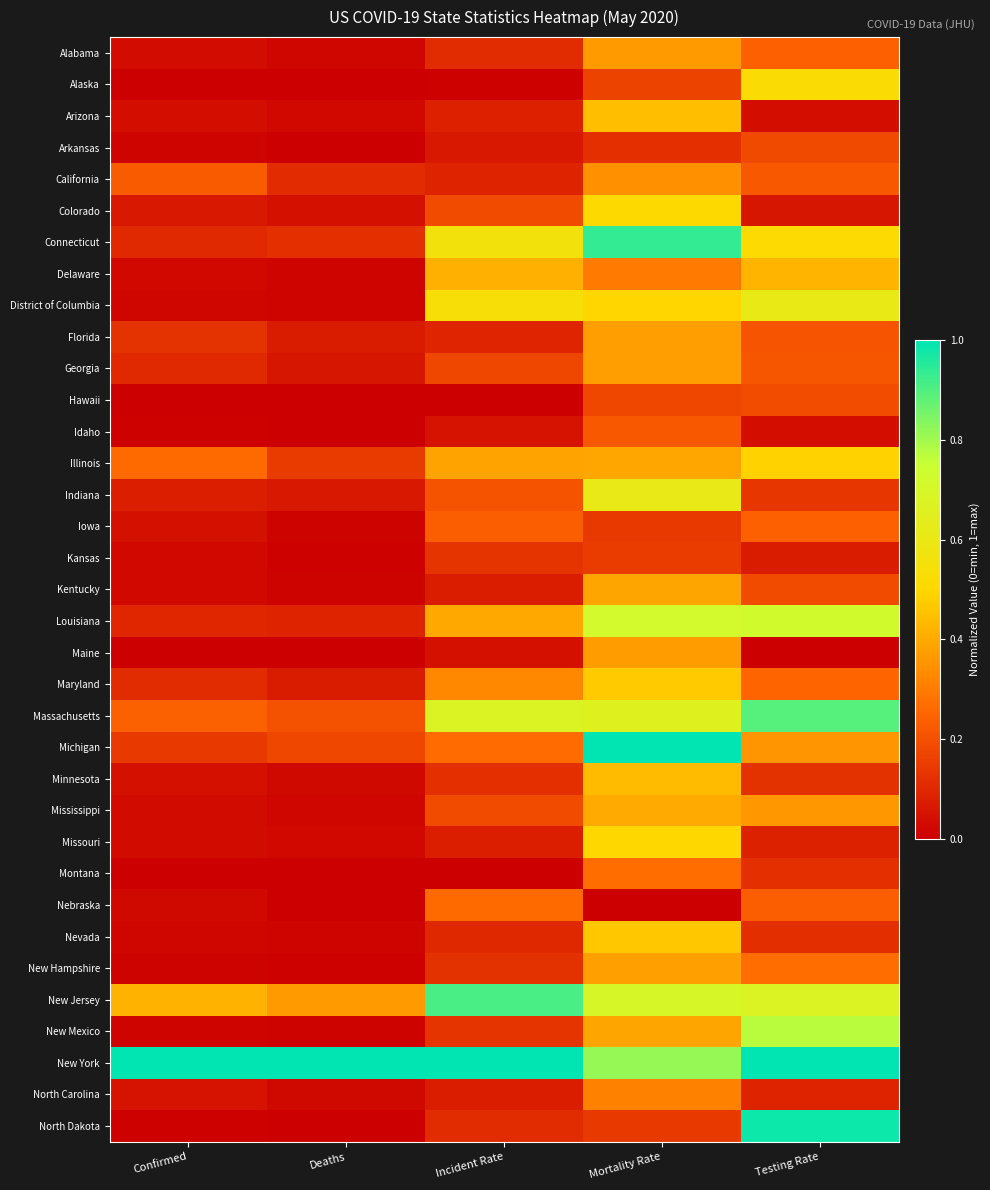

Reading left to right, transcribe all the data shown in this chart.

Alabama: Confirmed=0.0	Deaths=0.0	Incident Rate=0.1	Mortality Rate=0.4	Testing Rate=0.2
Alaska: Confirmed=0.0	Deaths=0.0	Incident Rate=0.0	Mortality Rate=0.2	Testing Rate=0.5
Arizona: Confirmed=0.0	Deaths=0.0	Incident Rate=0.1	Mortality Rate=0.4	Testing Rate=0.0
Arkansas: Confirmed=0.0	Deaths=0.0	Incident Rate=0.1	Mortality Rate=0.1	Testing Rate=0.2
California: Confirmed=0.2	Deaths=0.1	Incident Rate=0.1	Mortality Rate=0.3	Testing Rate=0.2
Colorado: Confirmed=0.1	Deaths=0.0	Incident Rate=0.2	Mortality Rate=0.5	Testing Rate=0.1
Connecticut: Confirmed=0.1	Deaths=0.1	Incident Rate=0.6	Mortality Rate=0.9	Testing Rate=0.5
Delaware: Confirmed=0.0	Deaths=0.0	Incident Rate=0.4	Mortality Rate=0.3	Testing Rate=0.4
District of Columbia: Confirmed=0.0	Deaths=0.0	Incident Rate=0.5	Mortality Rate=0.5	Testing Rate=0.6
Florida: Confirmed=0.1	Deaths=0.1	Incident Rate=0.1	Mortality Rate=0.4	Testing Rate=0.2
Georgia: Confirmed=0.1	Deaths=0.1	Incident Rate=0.2	Mortality Rate=0.4	Testing Rate=0.2
Hawaii: Confirmed=0.0	Deaths=0.0	Incident Rate=0.0	Mortality Rate=0.2	Testing Rate=0.2
Idaho: Confirmed=0.0	Deaths=0.0	Incident Rate=0.1	Mortality Rate=0.2	Testing Rate=0.0
Illinois: Confirmed=0.3	Deaths=0.1	Incident Rate=0.4	Mortality Rate=0.4	Testing Rate=0.5
Indiana: Confirmed=0.1	Deaths=0.1	Incident Rate=0.2	Mortality Rate=0.6	Testing Rate=0.1
Iowa: Confirmed=0.0	Deaths=0.0	Incident Rate=0.2	Mortality Rate=0.1	Testing Rate=0.2
Kansas: Confirmed=0.0	Deaths=0.0	Incident Rate=0.1	Mortality Rate=0.2	Testing Rate=0.1
Kentucky: Confirmed=0.0	Deaths=0.0	Incident Rate=0.1	Mortality Rate=0.4	Testing Rate=0.2
Louisiana: Confirmed=0.1	Deaths=0.1	Incident Rate=0.4	Mortality Rate=0.7	Testing Rate=0.7
Maine: Confirmed=0.0	Deaths=0.0	Incident Rate=0.0	Mortality Rate=0.4	Testing Rate=0.0
Maryland: Confirmed=0.1	Deaths=0.1	Incident Rate=0.3	Mortality Rate=0.5	Testing Rate=0.2
Massachusetts: Confirmed=0.2	Deaths=0.2	Incident Rate=0.7	Mortality Rate=0.7	Testing Rate=0.9
Michigan: Confirmed=0.1	Deaths=0.2	Incident Rate=0.3	Mortality Rate=1.0	Testing Rate=0.4
Minnesota: Confirmed=0.0	Deaths=0.0	Incident Rate=0.1	Mortality Rate=0.4	Testing Rate=0.1
Mississippi: Confirmed=0.0	Deaths=0.0	Incident Rate=0.2	Mortality Rate=0.4	Testing Rate=0.4
Missouri: Confirmed=0.0	Deaths=0.0	Incident Rate=0.1	Mortality Rate=0.5	Testing Rate=0.1
Montana: Confirmed=0.0	Deaths=0.0	Incident Rate=0.0	Mortality Rate=0.3	Testing Rate=0.1
Nebraska: Confirmed=0.0	Deaths=0.0	Incident Rate=0.3	Mortality Rate=0.0	Testing Rate=0.2
Nevada: Confirmed=0.0	Deaths=0.0	Incident Rate=0.1	Mortality Rate=0.5	Testing Rate=0.1
New Hampshire: Confirmed=0.0	Deaths=0.0	Incident Rate=0.1	Mortality Rate=0.4	Testing Rate=0.3
New Jersey: Confirmed=0.4	Deaths=0.4	Incident Rate=0.9	Mortality Rate=0.7	Testing Rate=0.7
New Mexico: Confirmed=0.0	Deaths=0.0	Incident Rate=0.1	Mortality Rate=0.4	Testing Rate=0.8
New York: Confirmed=1.0	Deaths=1.0	Incident Rate=1.0	Mortality Rate=0.8	Testing Rate=1.0
North Carolina: Confirmed=0.0	Deaths=0.0	Incident Rate=0.1	Mortality Rate=0.3	Testing Rate=0.1
North Dakota: Confirmed=0.0	Deaths=0.0	Incident Rate=0.1	Mortality Rate=0.1	Testing Rate=1.0